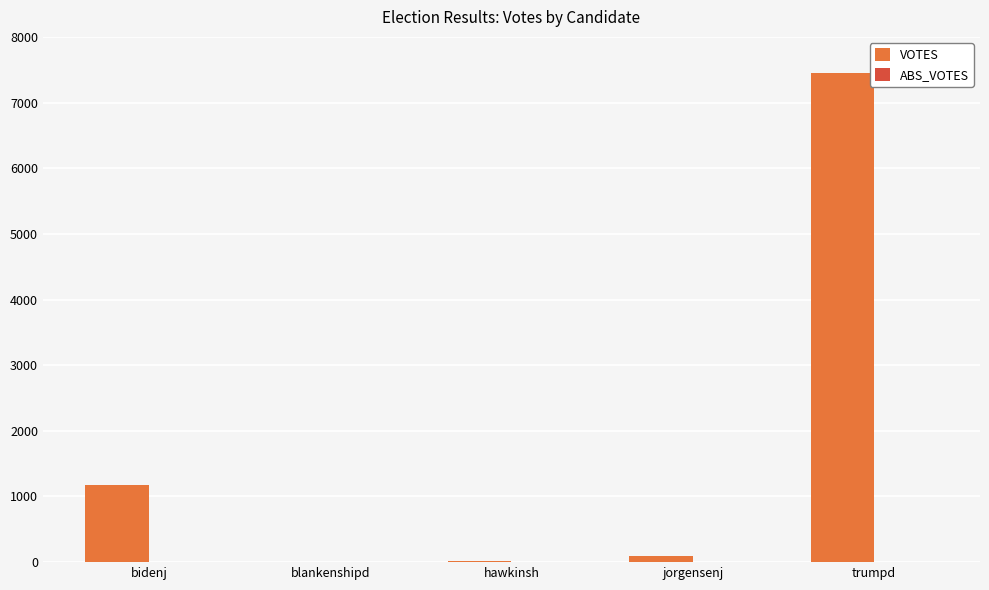

Where is the data nearest to the value 3731?

bidenj